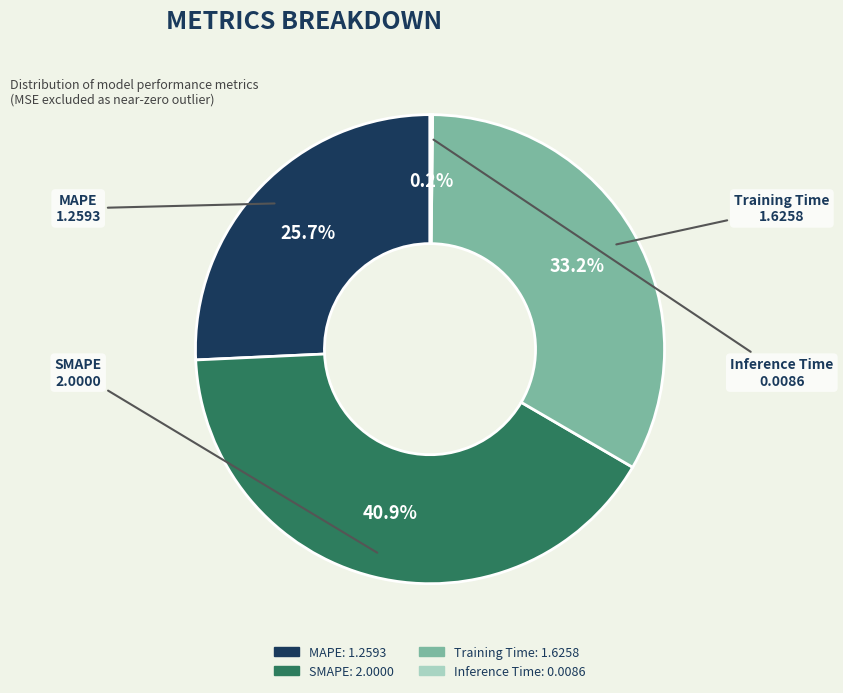

Is there a majority slice in this chart?

No